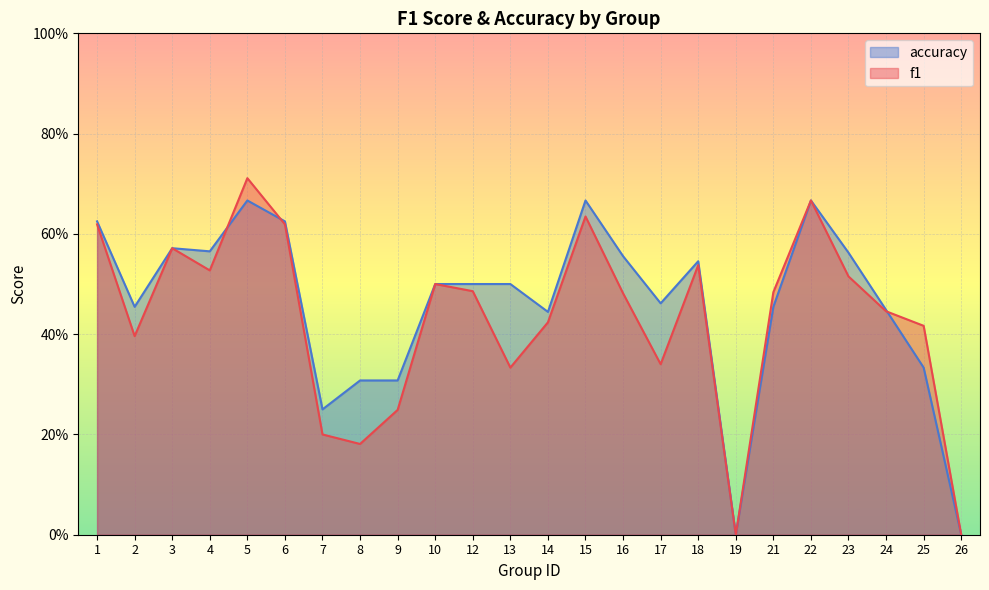

Where do accuracy and f1 first cross each other?

4 and 5